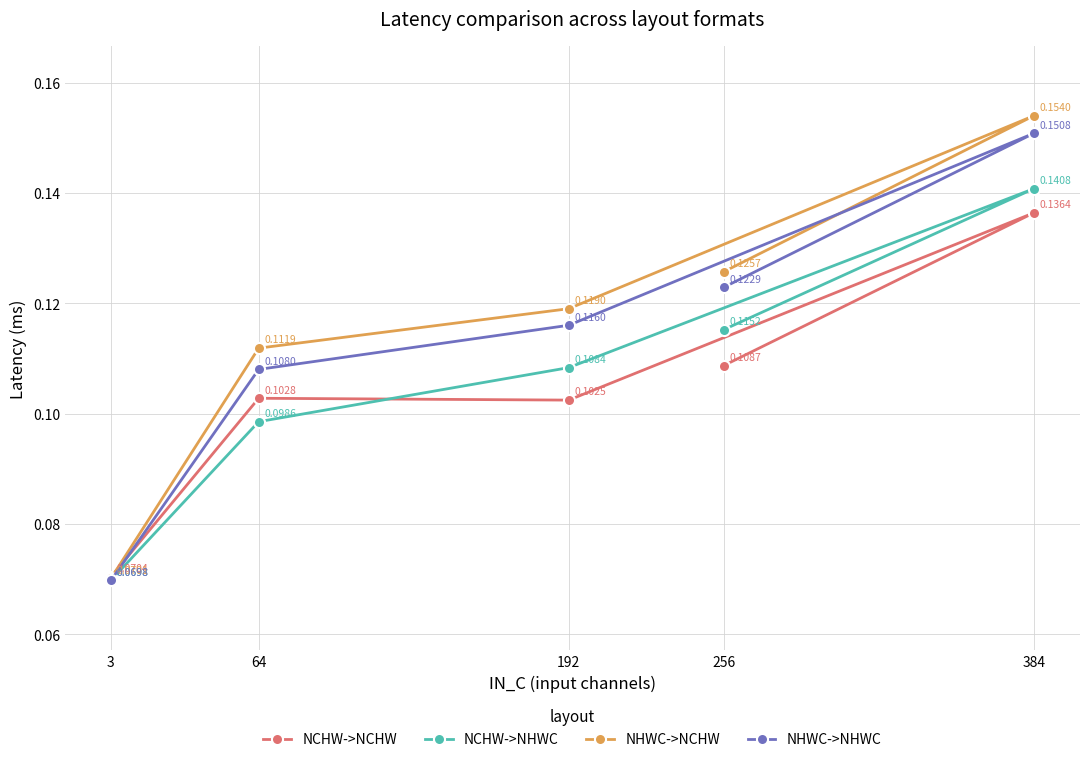

What is the difference between the maximum and minimum values in the NHWC->NCHW series?

0.1